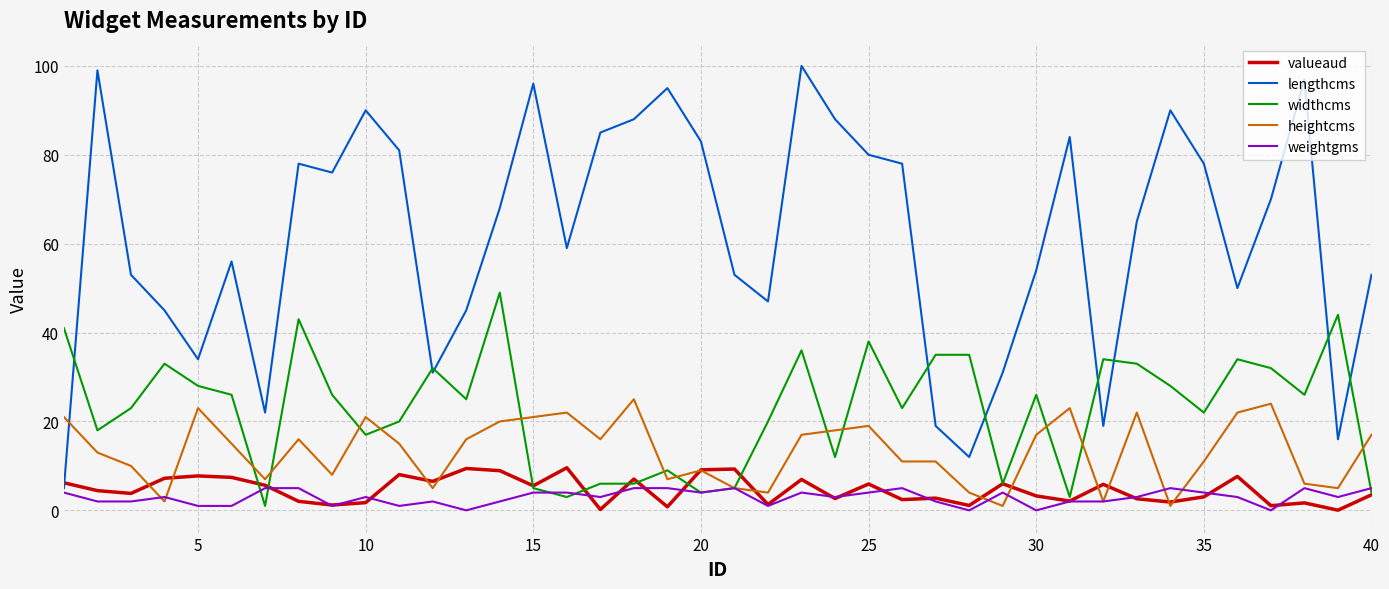

Rank the series by their maximum value, from highest to lowest.

lengthcms, widthcms, heightcms, valueaud, weightgms